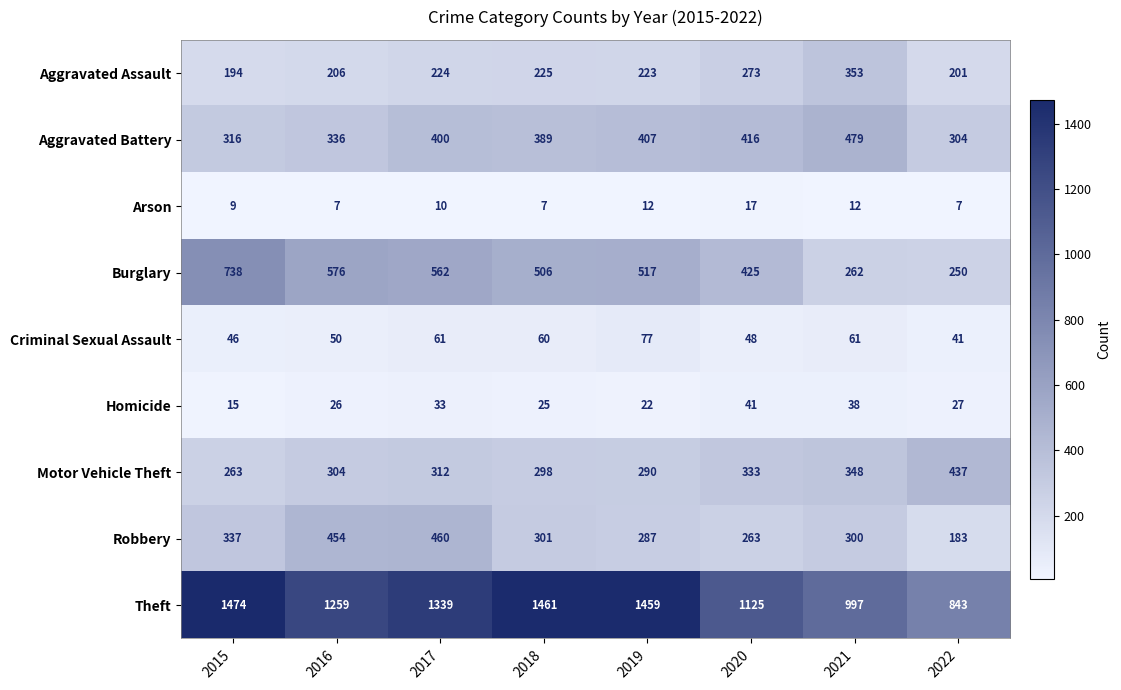

What is the minimum value for Arson?

7